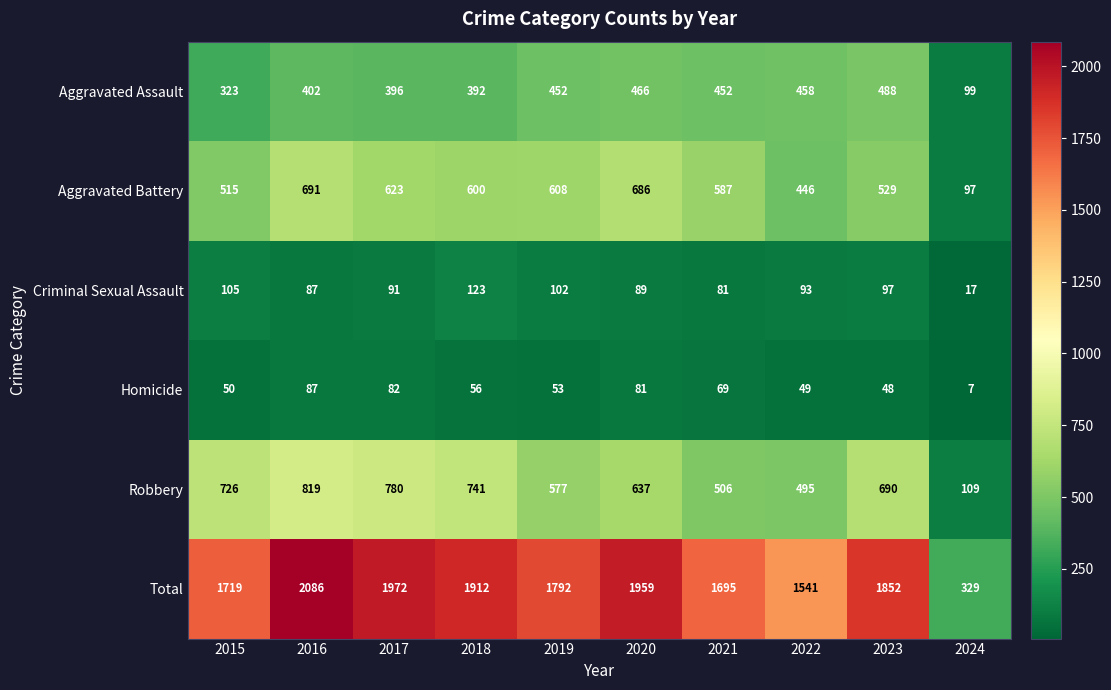

Where does the Total series first go above 1852?

2016